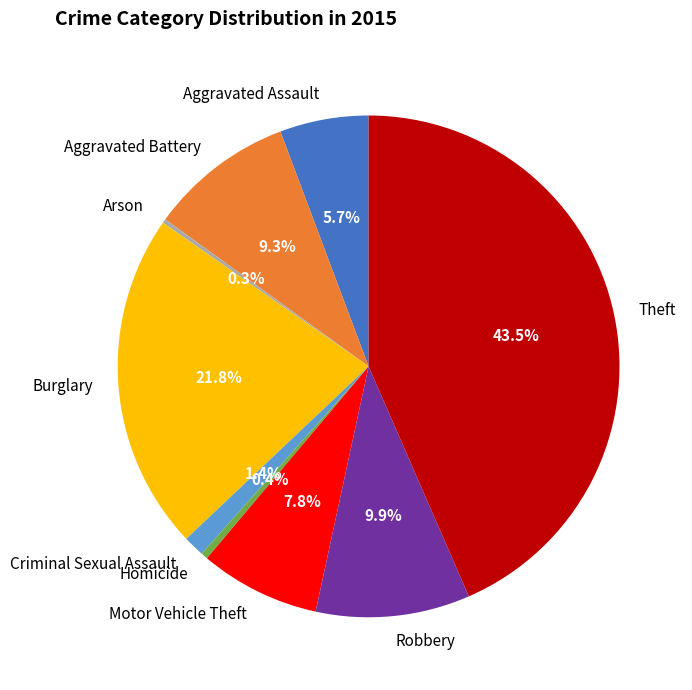

To the nearest percent, what percentage of the pie is Burglary?

22%